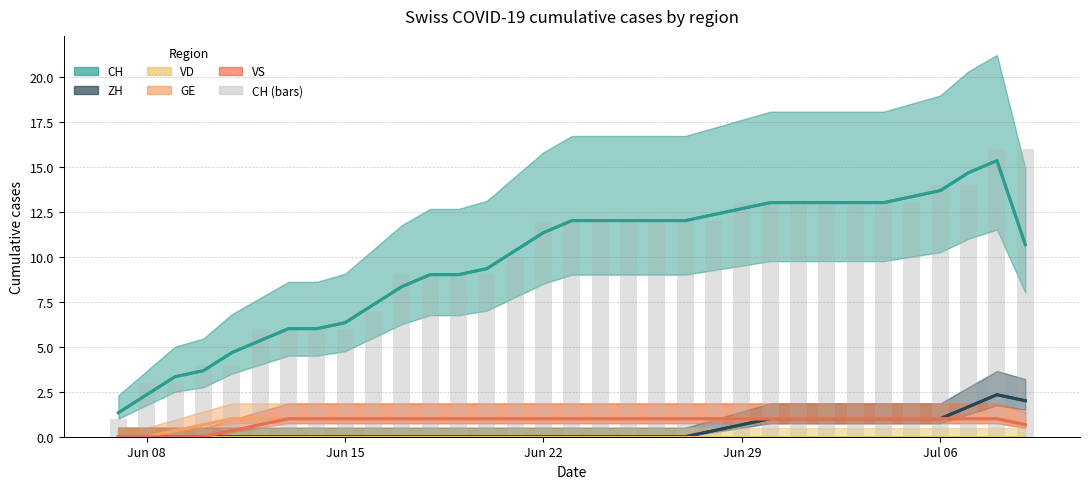

What are all the series names shown in the legend?

CH, ZH, VD, GE, VS, CH (bars)